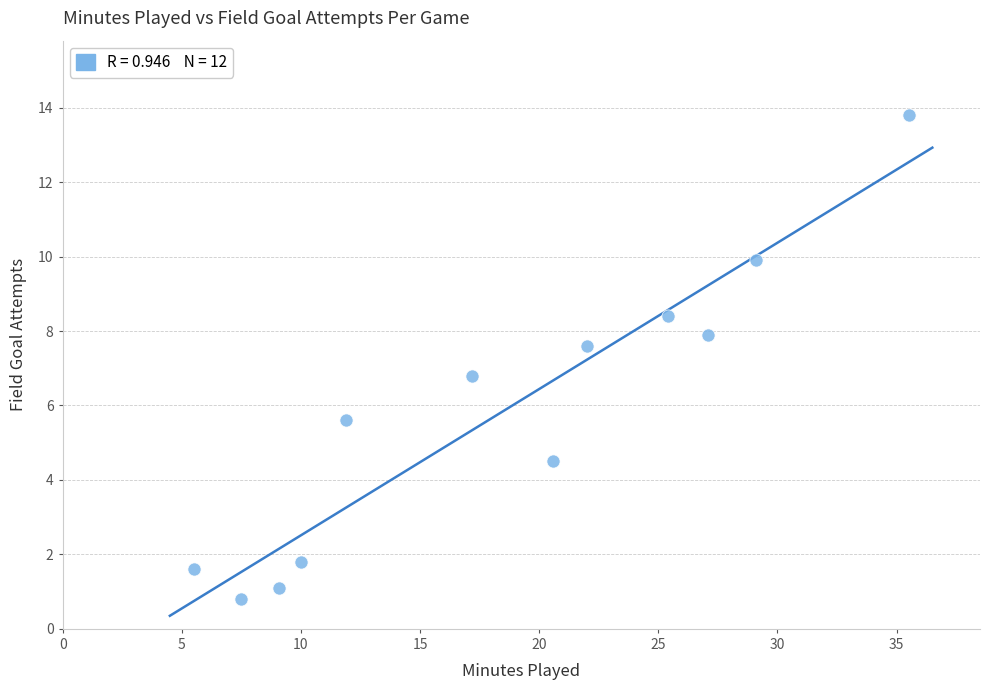

What Y value in the scatter plot is closest to 7?

6.8